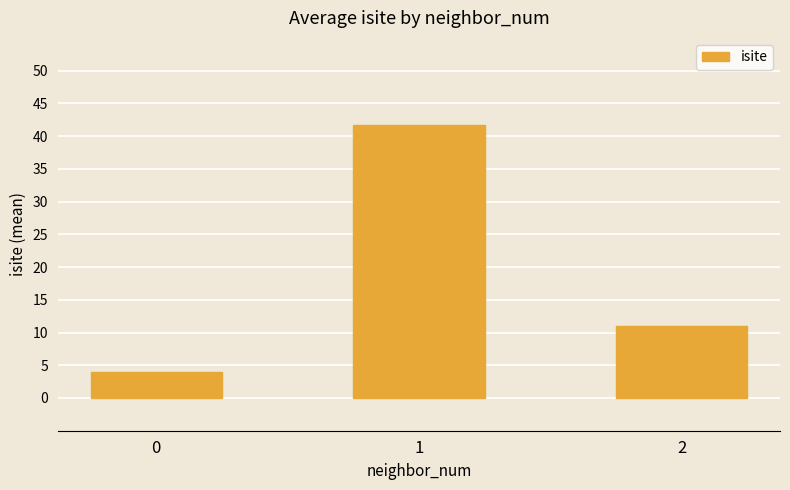

The chart shows a value of 41.8 at 1. True or false?

True